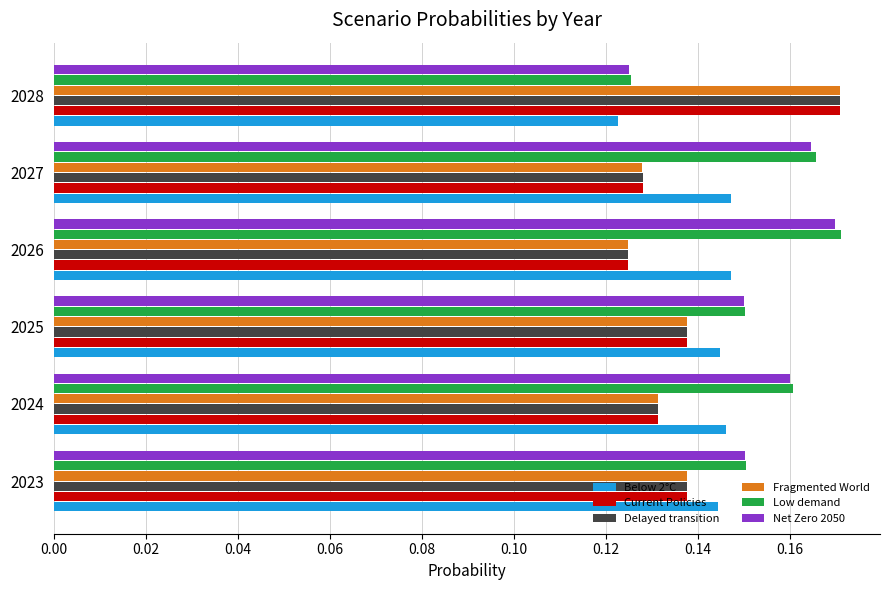

True or false: Low demand has a value of 0.1 at 2025.

False